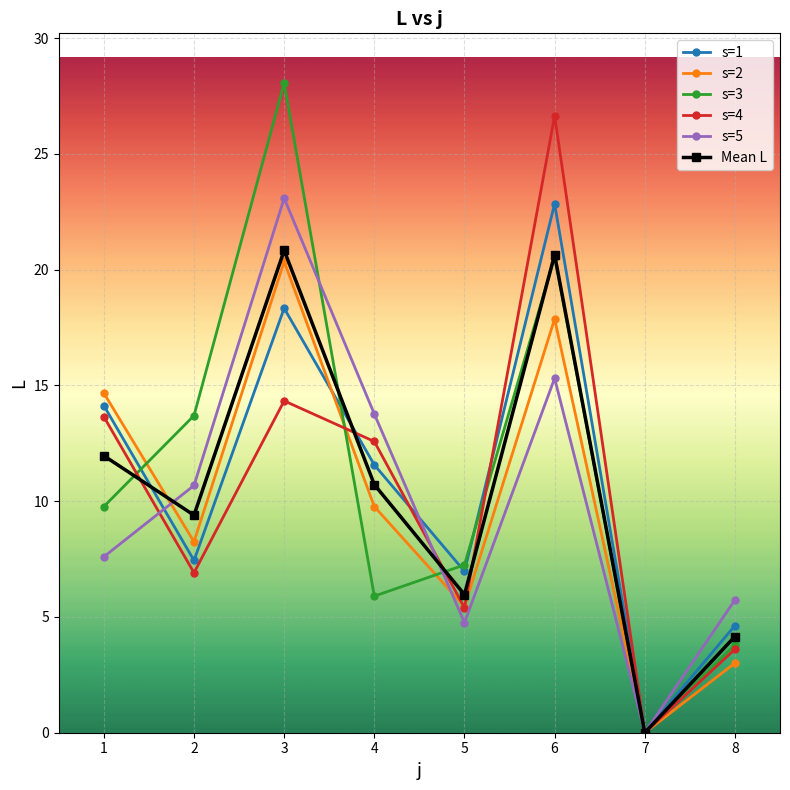

Read the Mean L value at 2.

9.4